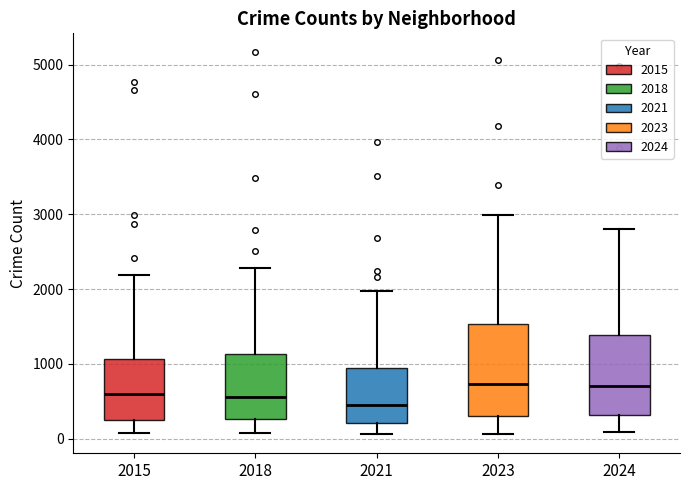

Reading left to right, read every box against the y-axis: the position of its median line, the range the box covers, and the ends of its whiskers. The values are not printed on the chart, so give them approximately, as read against the axis.

2015: median 600, box 300 to 1100, whiskers 100 to 2200
2018: median 600, box 300 to 1100, whiskers 100 to 2300
2021: median 500, box 200 to 900, whiskers 100 to 2000
2023: median 700, box 300 to 1500, whiskers 100 to 3000
2024: median 700, box 300 to 1400, whiskers 100 to 2800